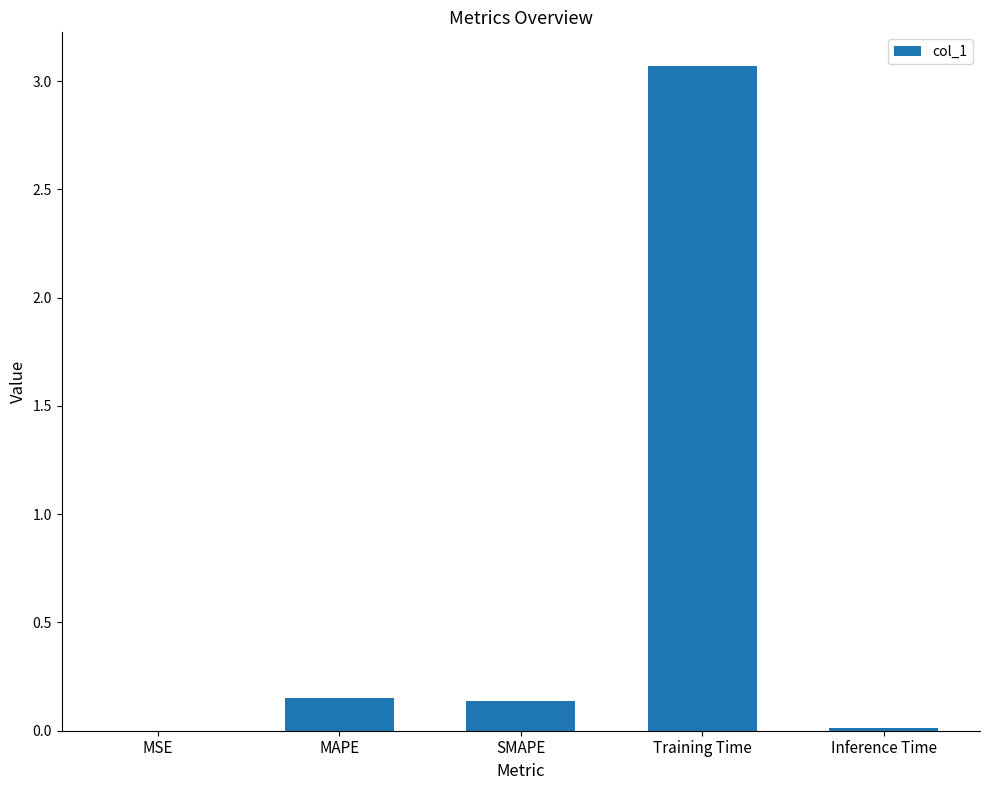

True or false: the data shows 0.3 at MAPE.

False